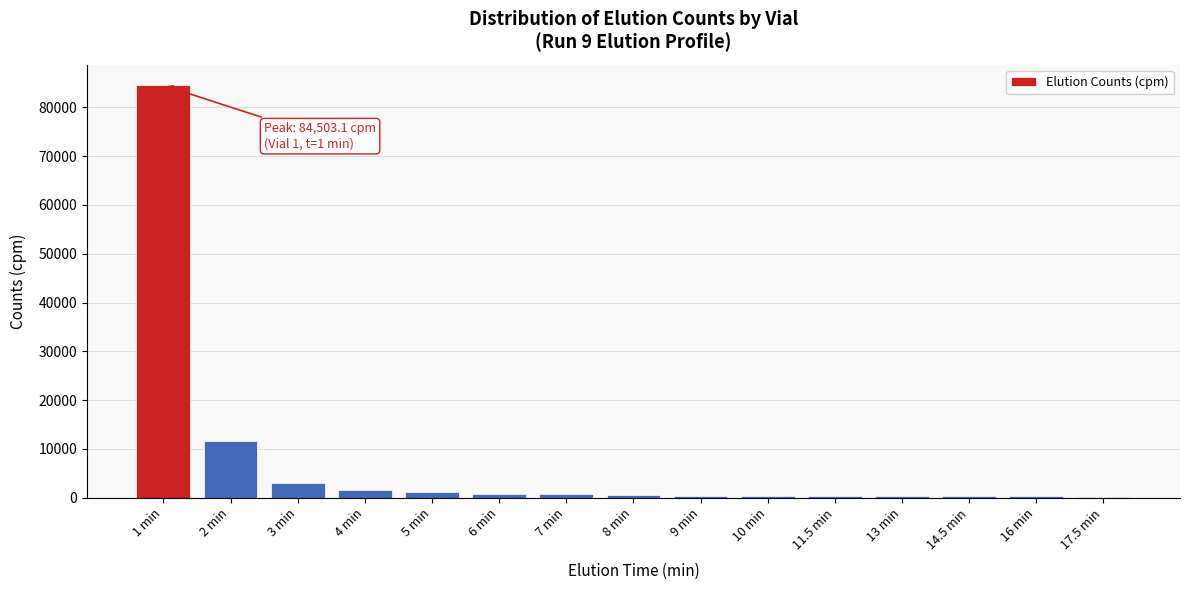

What is the maximum value shown in the chart?

84503.1